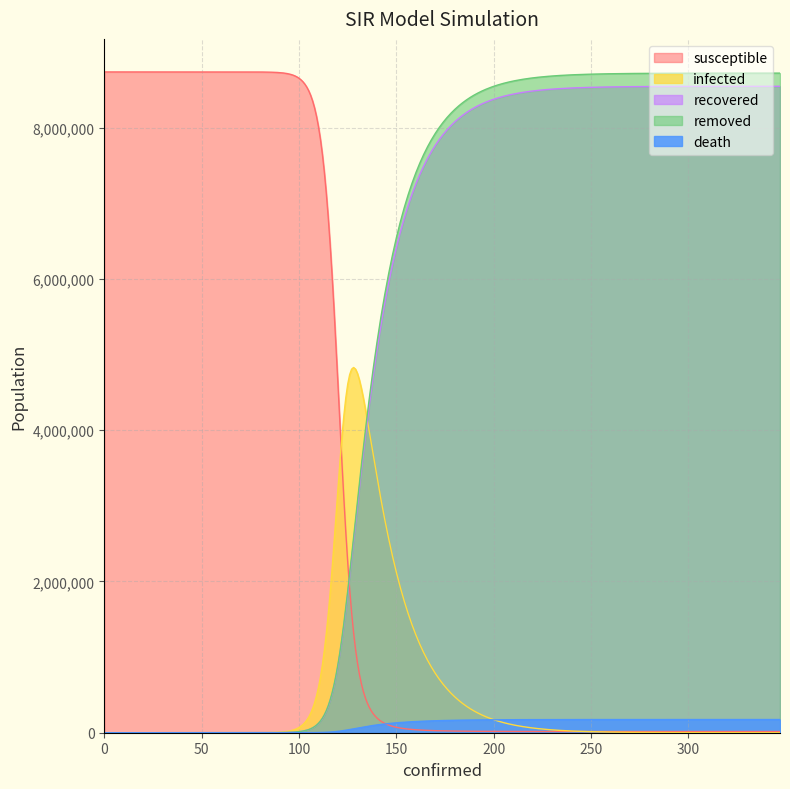

True or false: susceptible and infected cross at least once.

True